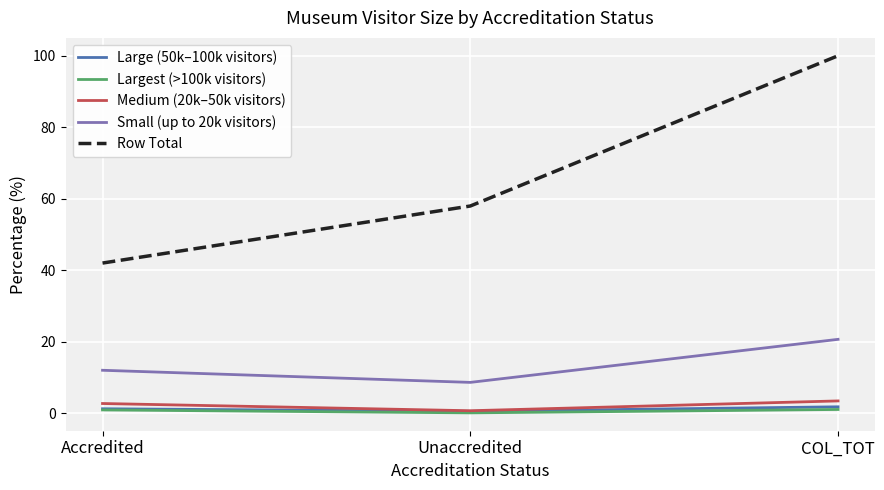

Which series has the largest total across all categories?

Row Total